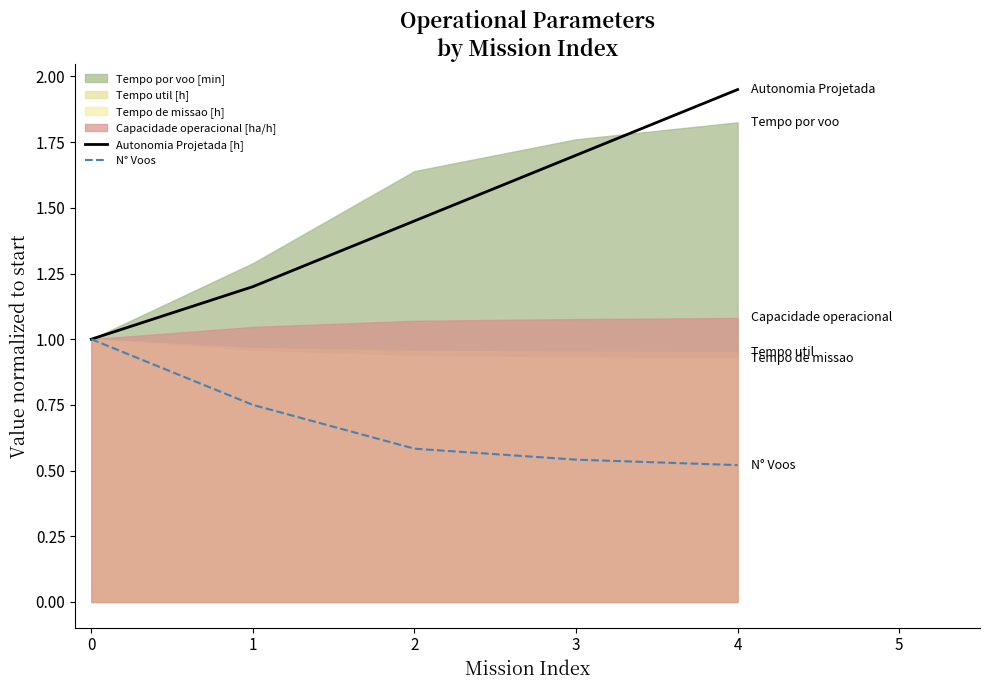

Is it true that Autonomia Projetada [h] equals 1.0 at 4?

False